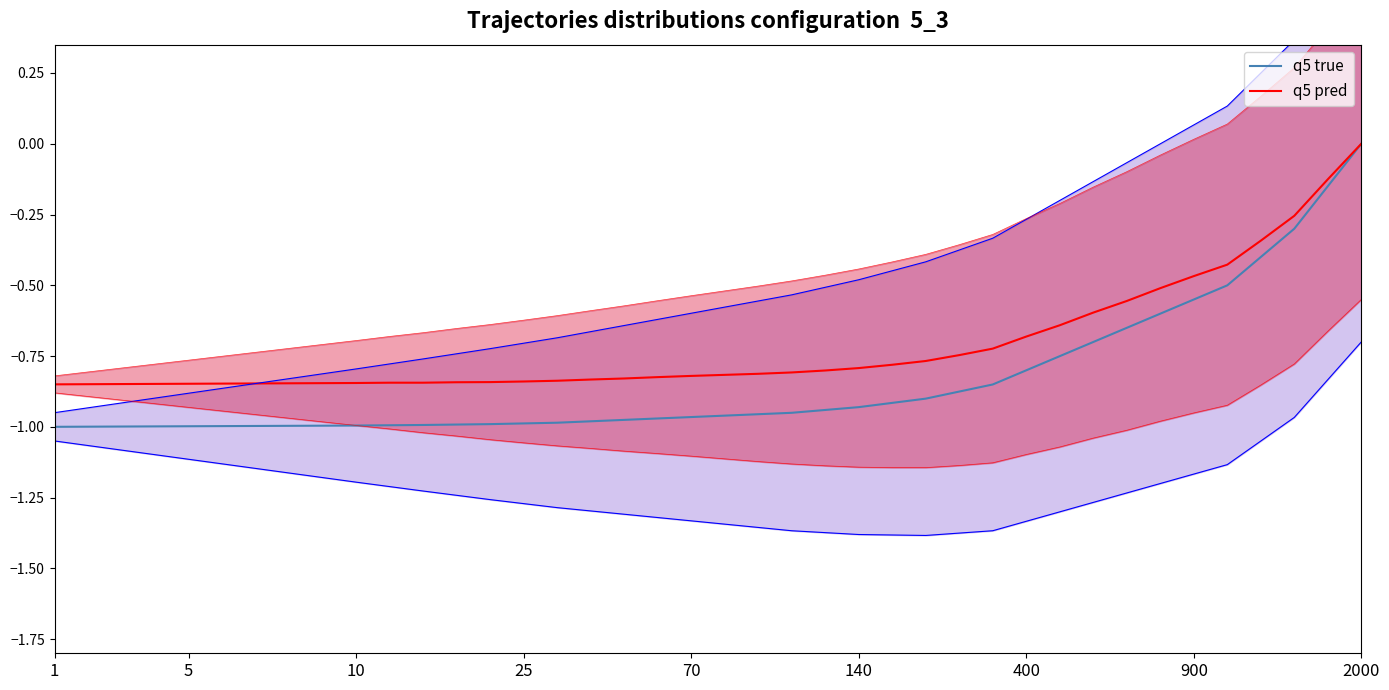

What is the total value across all series at 30?

-1.4